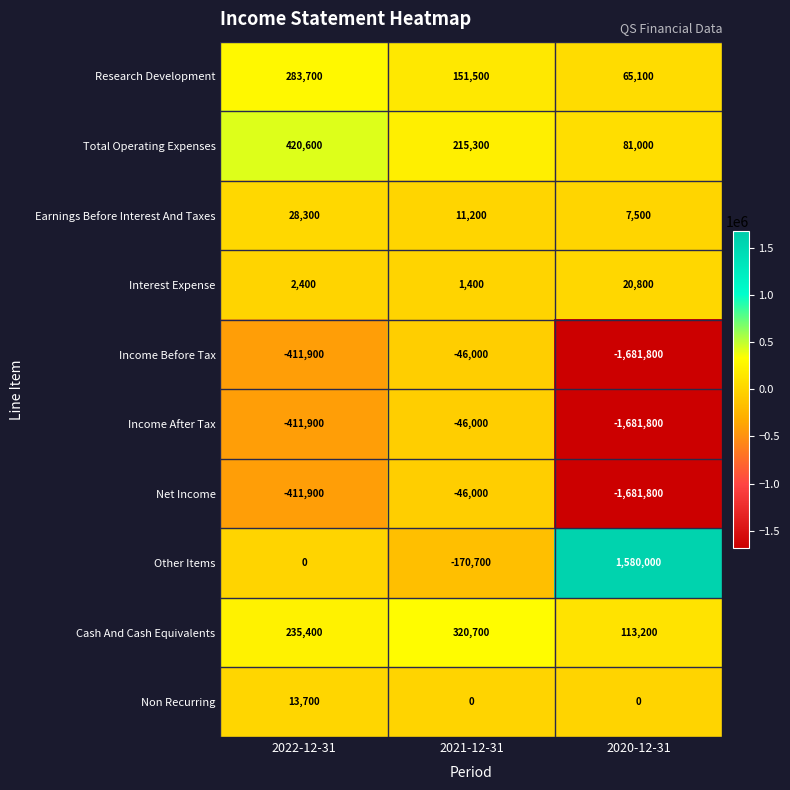

What is the greatest value displayed?

1580000